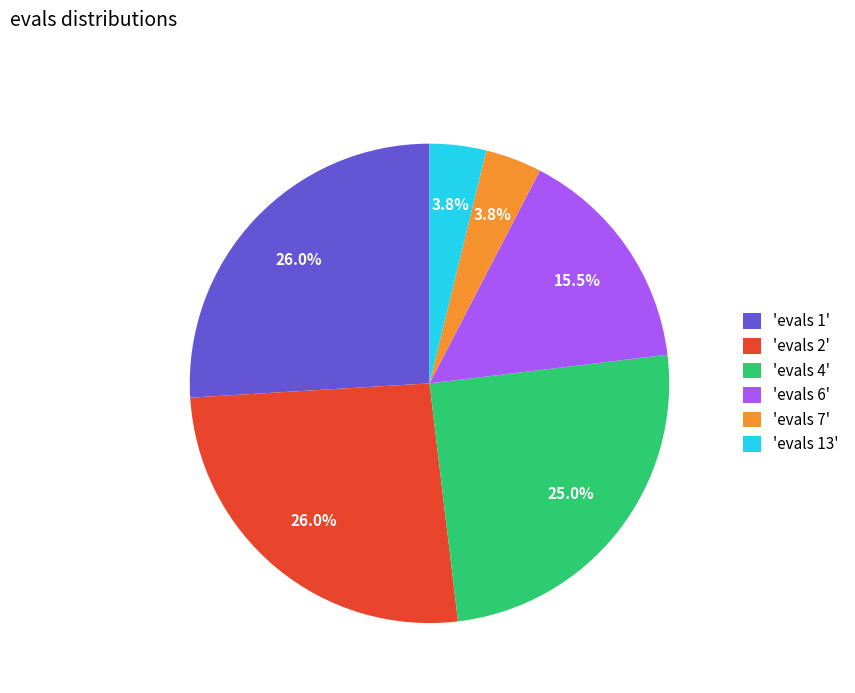

Combined, do 'evals 13' and 'evals 1' account for over 50%?

No